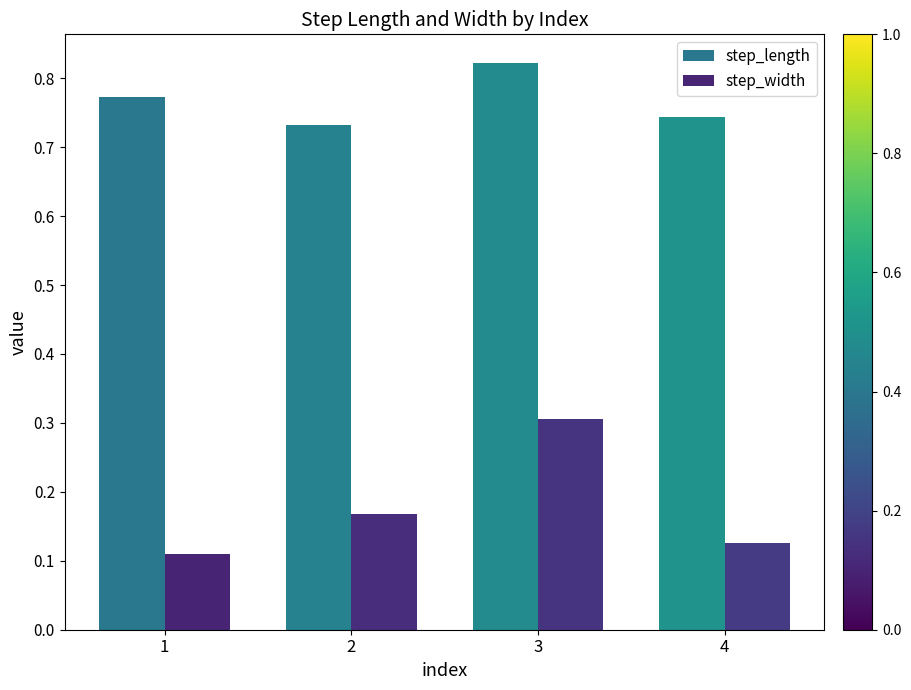

The value of step_length at 4 is 1.0. True or false?

False